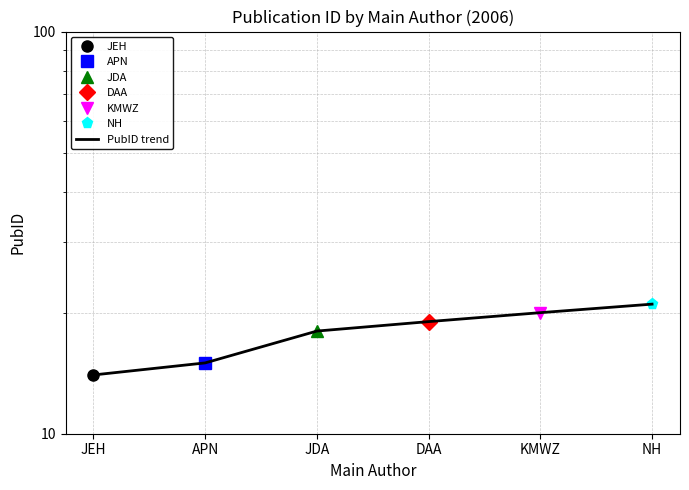

List the labels in order of value, largest first.

NH, KMWZ, DAA, JDA, APN, JEH